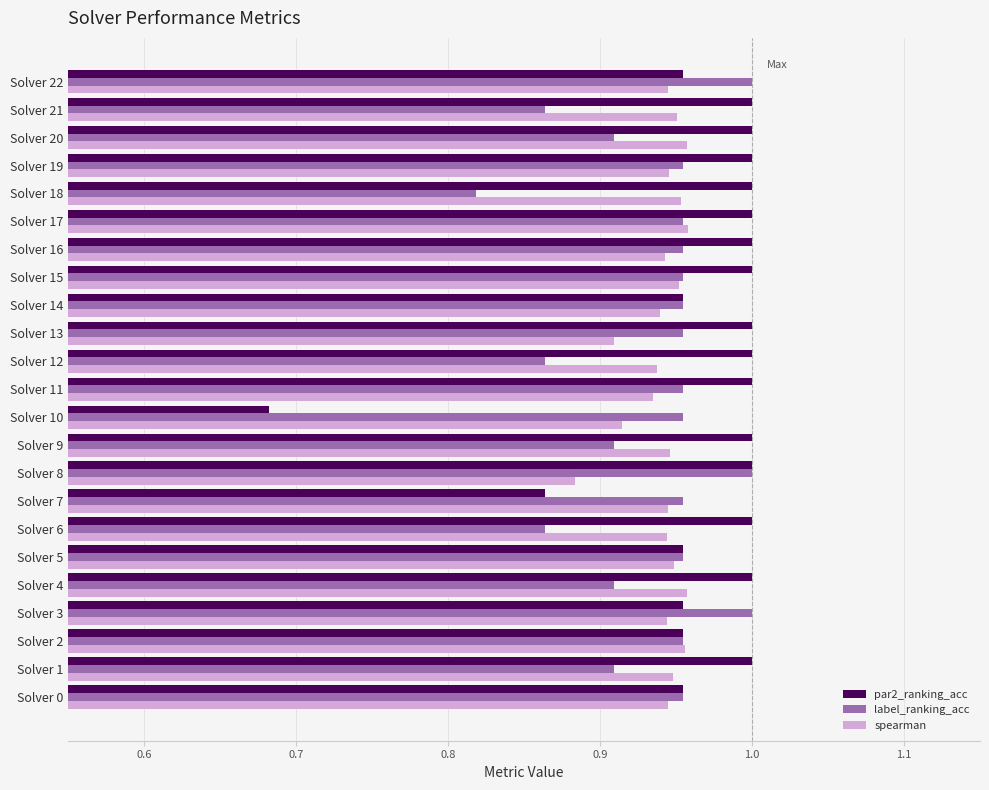

The label_ranking_acc series shows 1.0 at Solver 8. True or false?

True